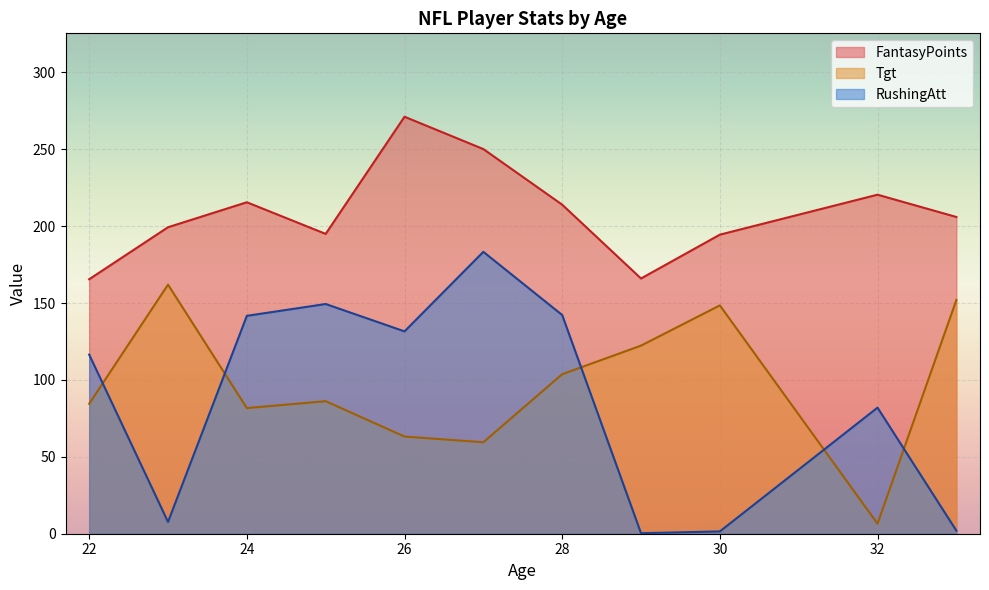

Which series has the largest total across all categories?

FantasyPoints